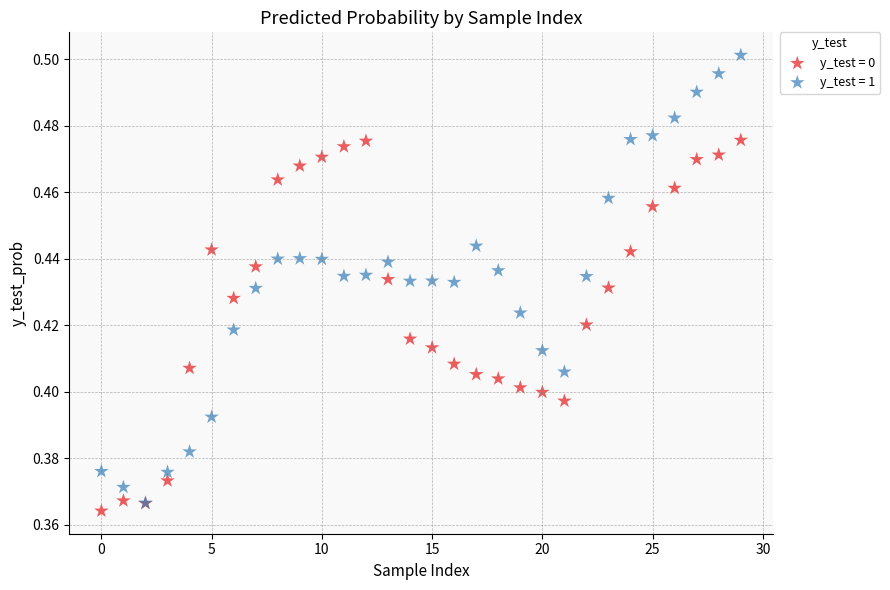

Which series reaches the minimum Y coordinate?

y_test = 0